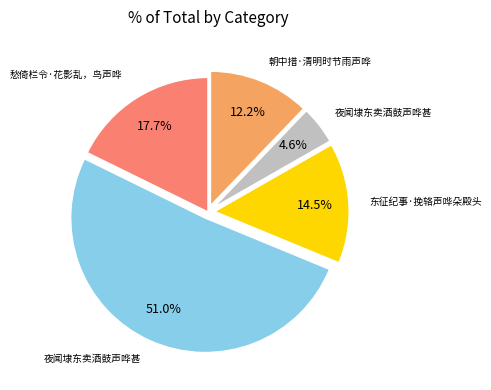

Does any single category account for the majority?

Yes